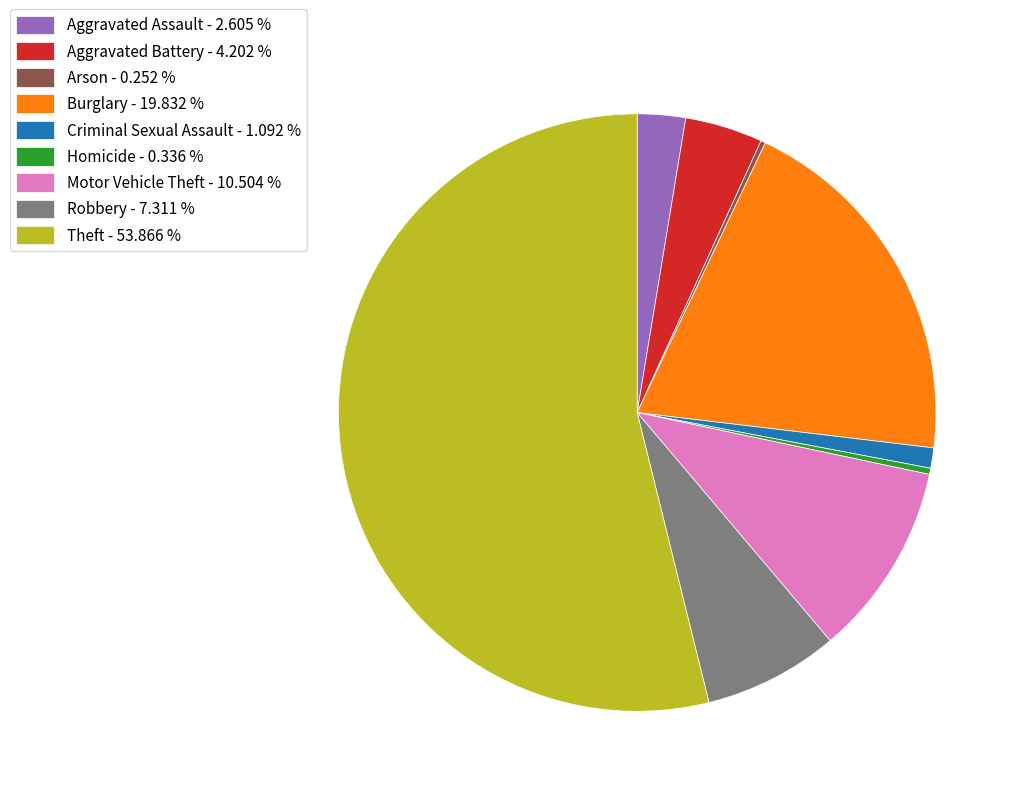

Which category accounts for the majority?

Theft